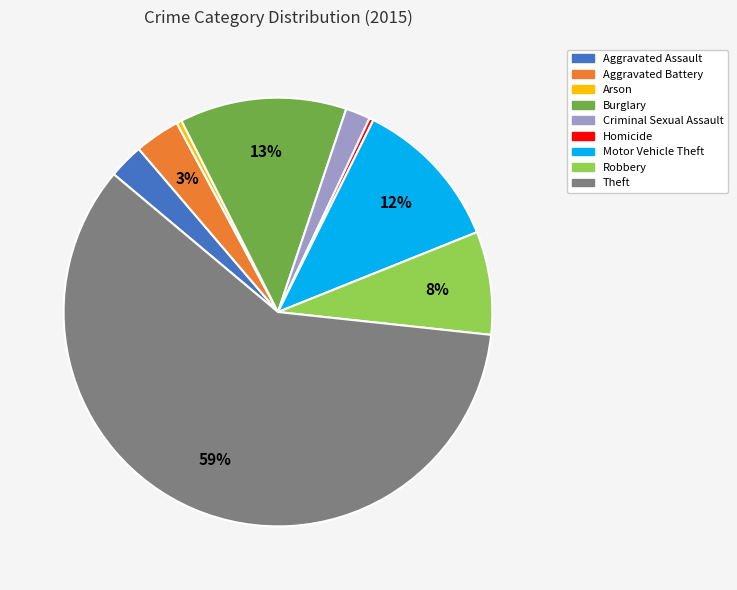

The Burglary slice represents 13% of the pie. True or false?

True